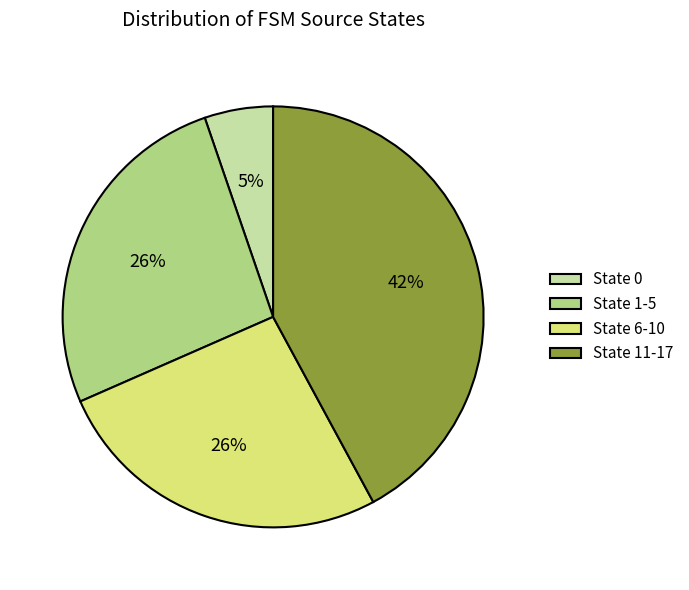

Is the sum of State 0 and State 1-5 greater than half?

No